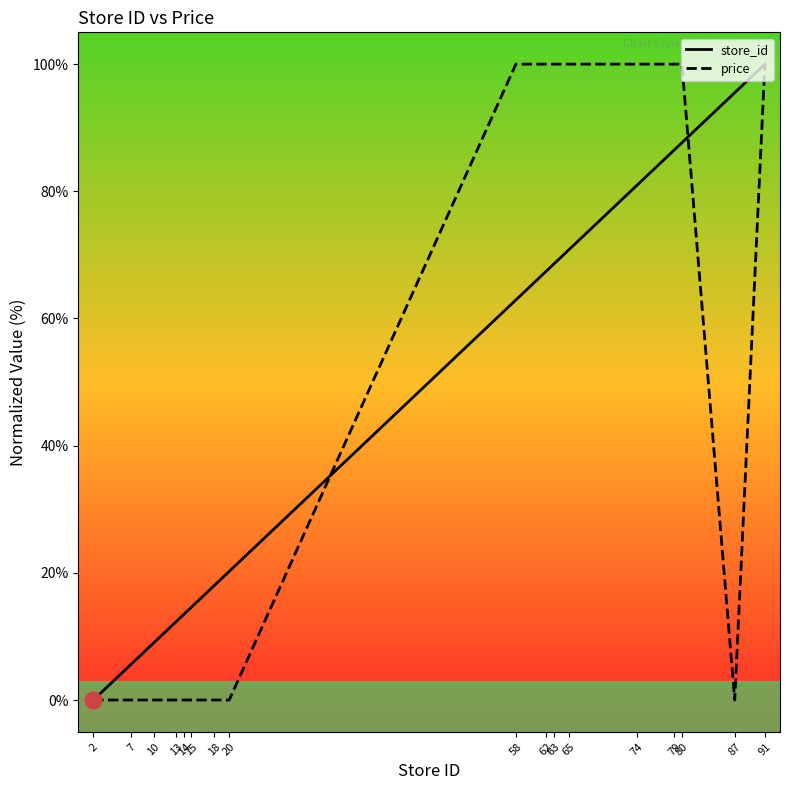

True or false: price and store_id cross at least once.

True